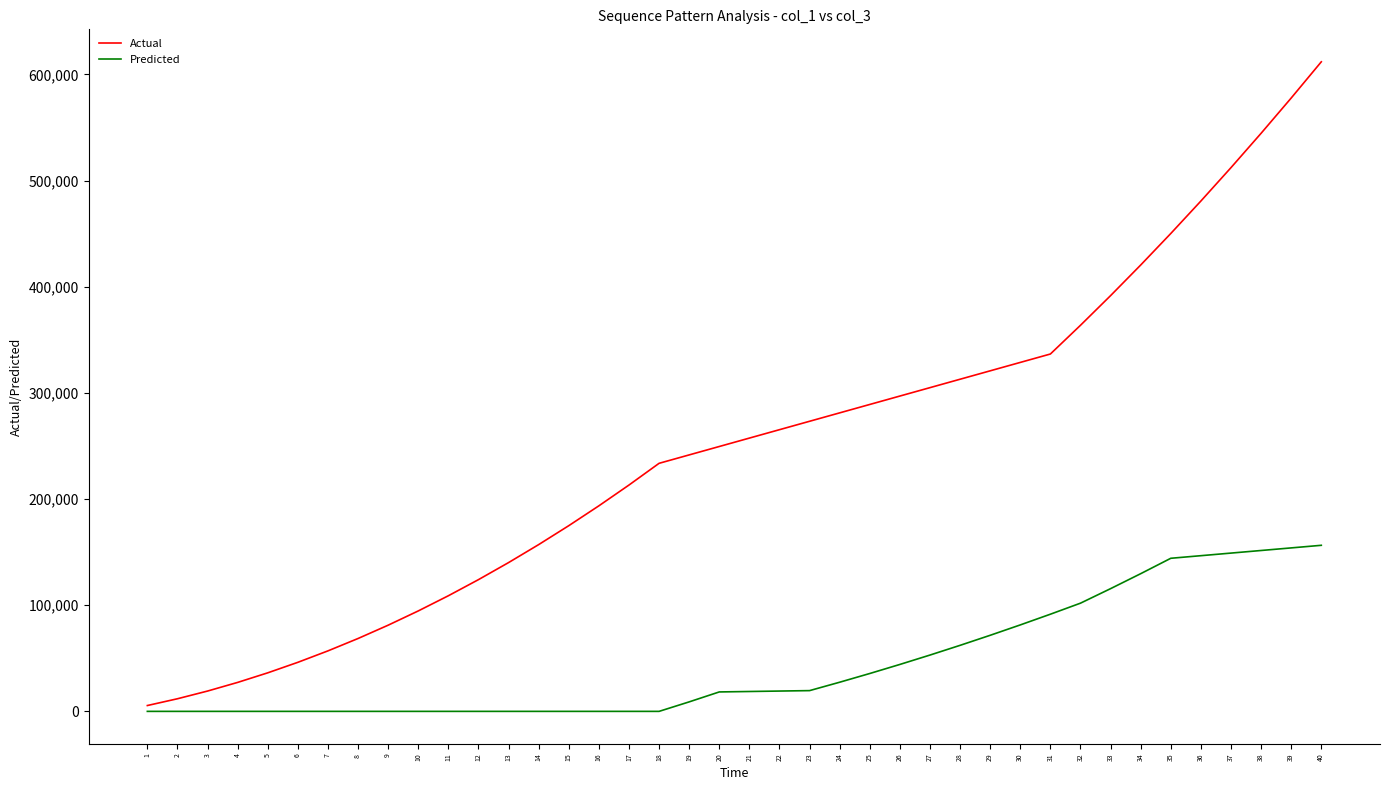

Does the chart have visible grid lines?

No